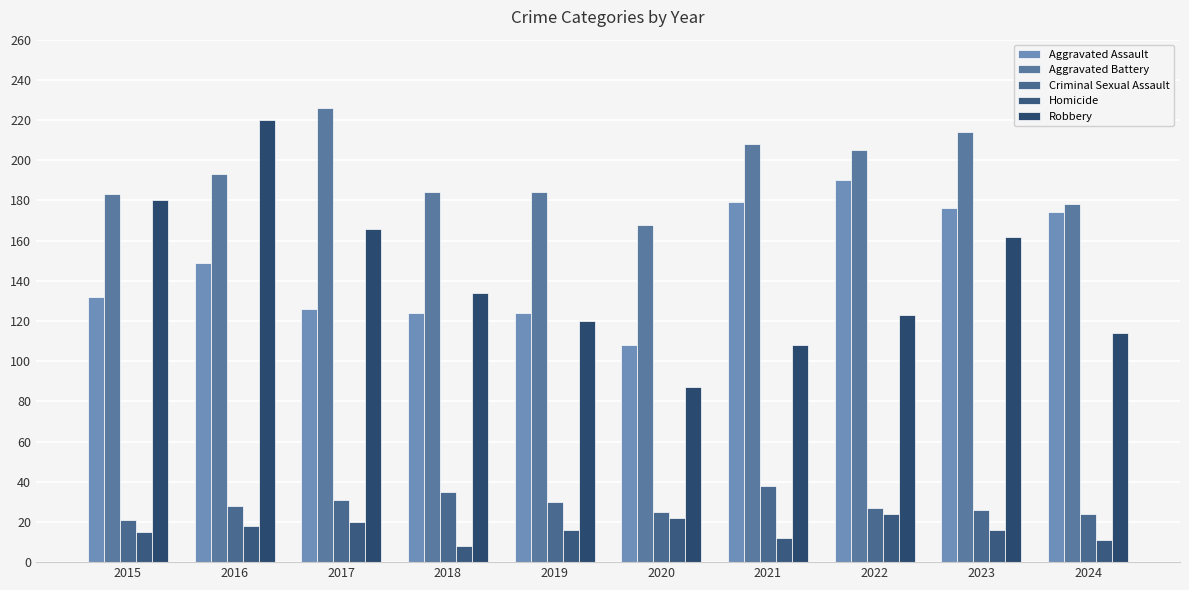

Reading left to right, list all the values displayed in this chart.

Aggravated Assault: 132	149	126	124	124	108	179	190	176	174
Aggravated Battery: 183	193	226	184	184	168	208	205	214	178
Criminal Sexual Assault: 21	28	31	35	30	25	38	27	26	24
Homicide: 15	18	20	8	16	22	12	24	16	11
Robbery: 180	220	166	134	120	87	108	123	162	114